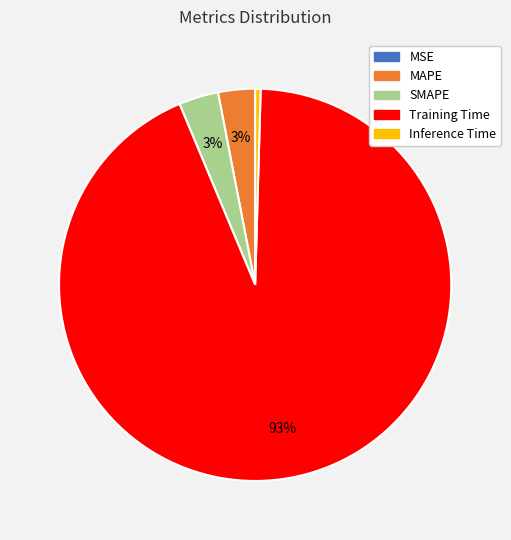

The SMAPE slice represents 3% of the pie. True or false?

True